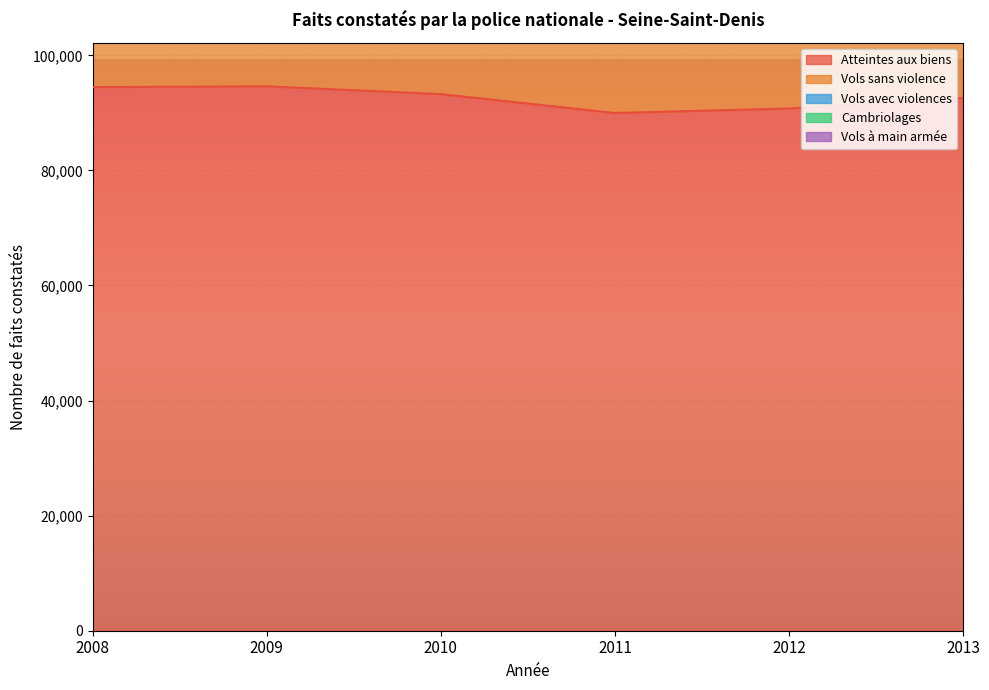

How many data points in Vols sans violence are above 59790?

2